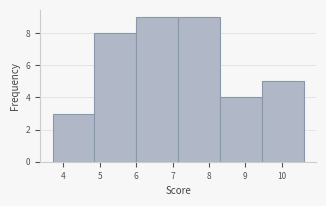

Reading left to right, list every bar in this chart as the range it spans on the x-axis followed by its height. Neither the bar edges nor the heights are printed on the chart, so give them approximately, as read against the axes.

3.70 to 4.85: 3
4.85 to 6.00: 8
6.00 to 7.15: 9
7.15 to 8.30: 9
8.30 to 9.45: 4
9.45 to 10.60: 5